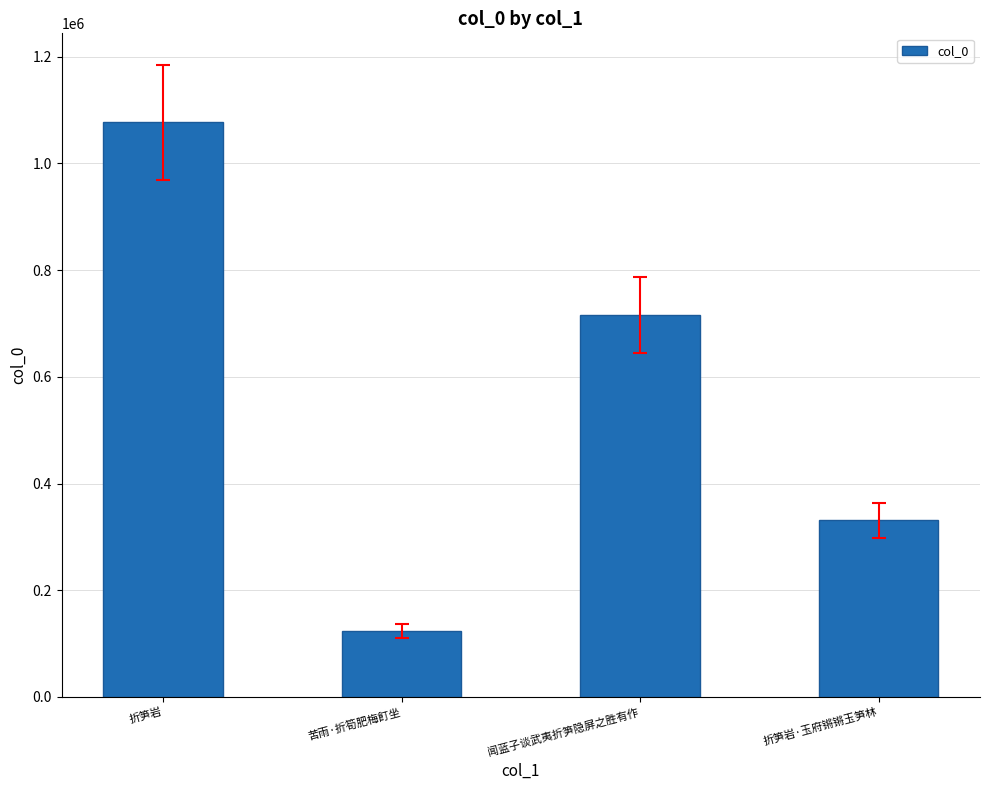

The value at 折笋岩·玉府锵锵玉笋林 is 229145. True or false?

False